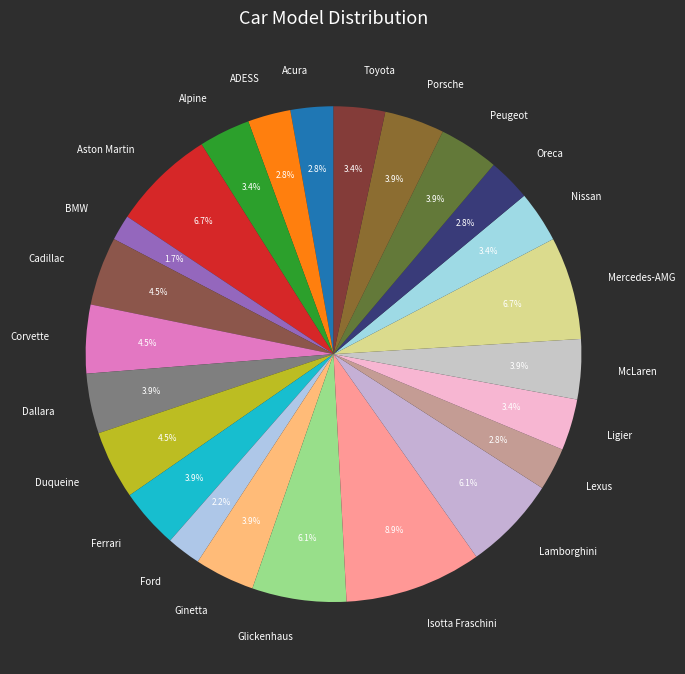

How many slices are in this pie chart?

24